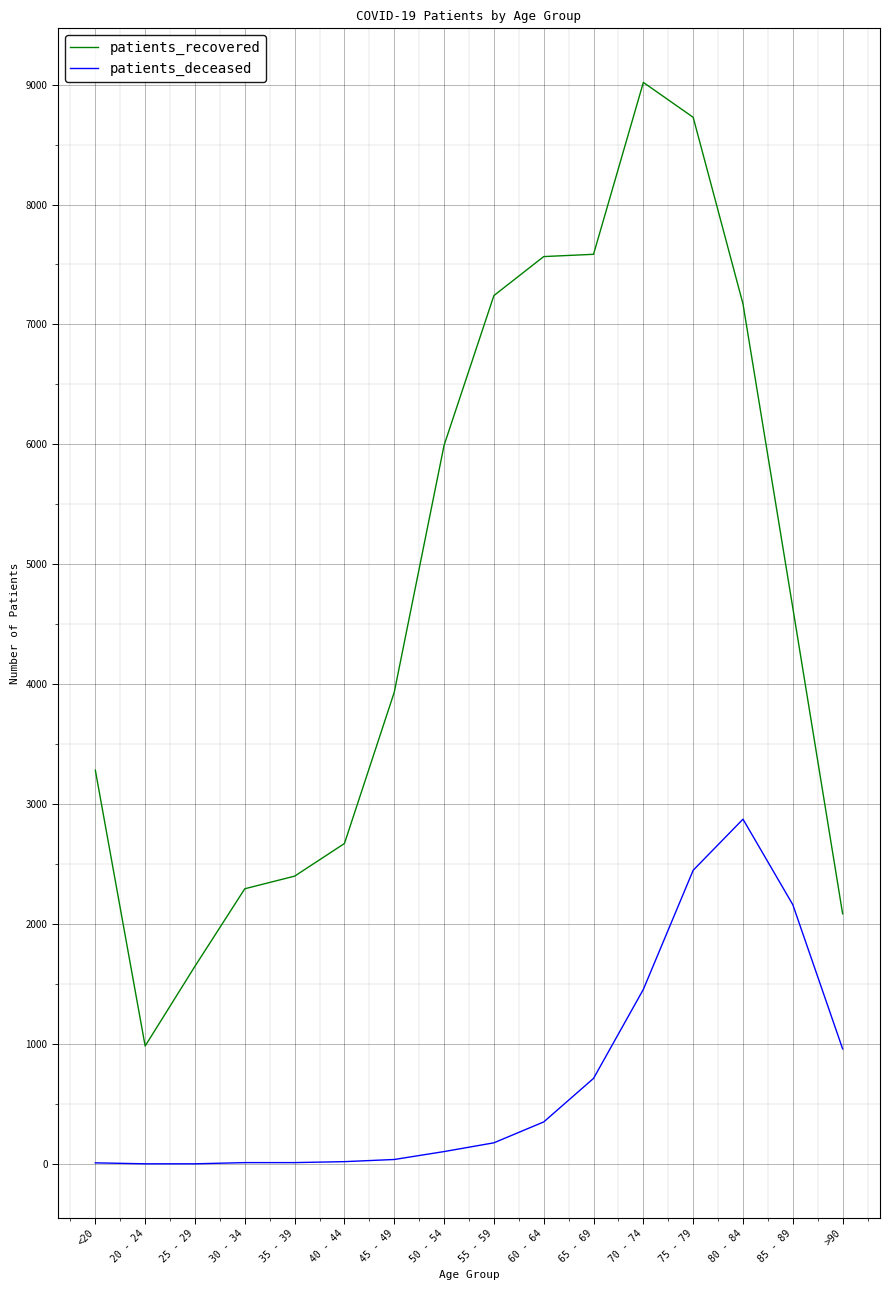

Which series has the largest range (max minus min)?

patients_recovered